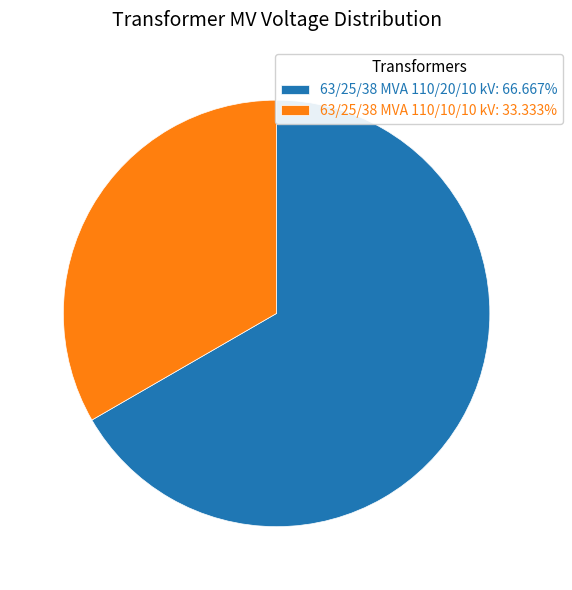

Approximately how many times larger is the value at 63/25/38 MVA 110/10/10 kV: 33.333% compared to 63/25/38 MVA 110/20/10 kV: 66.667%?

0.5